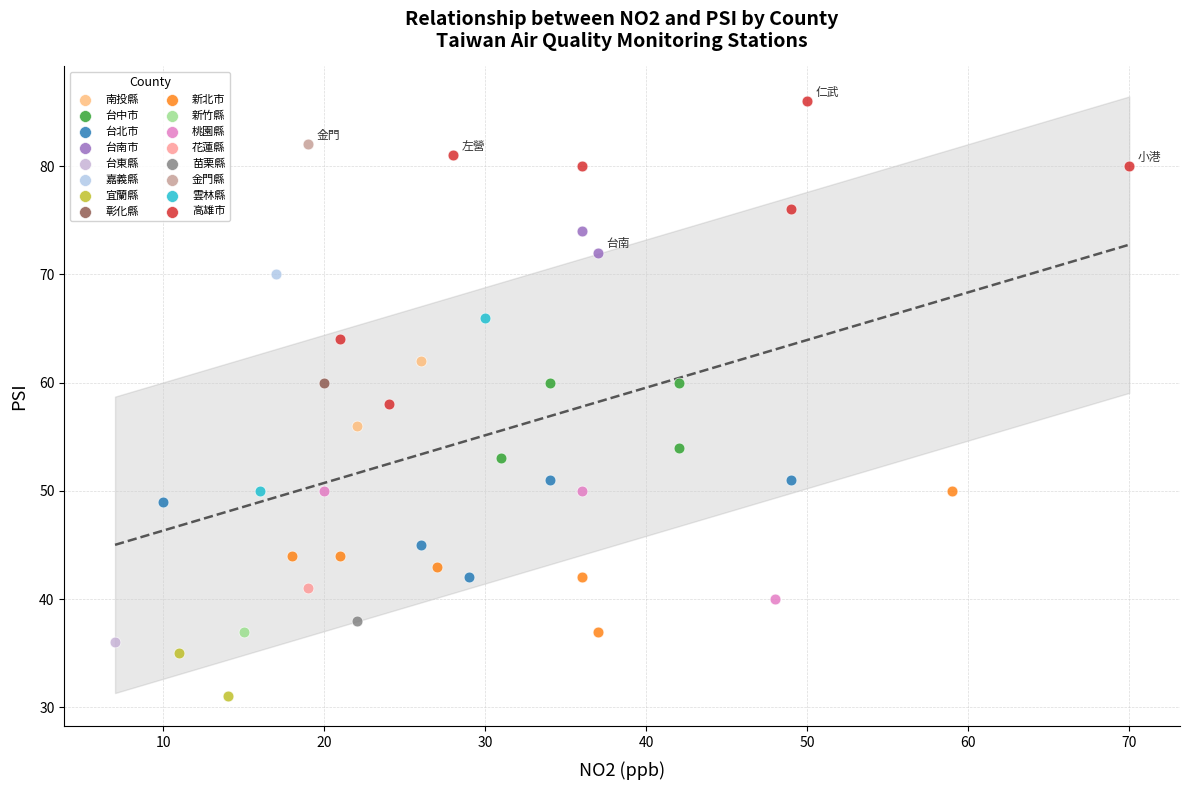

What are all the series names shown in the legend?

南投縣, 台中市, 台北市, 台南市, 台東縣, 嘉義縣, 宜蘭縣, 彰化縣, 新北市, 新竹縣, 桃園縣, 花蓮縣, 苗栗縣, 金門縣, 雲林縣, 高雄市